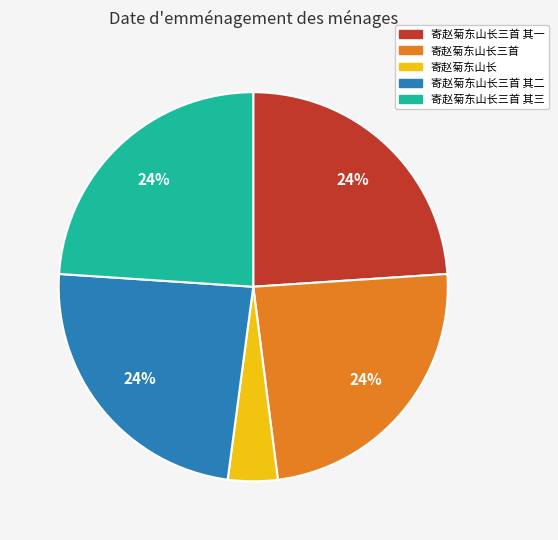

To the nearest percent, what is the difference between the largest and smallest slice percentages?

20%